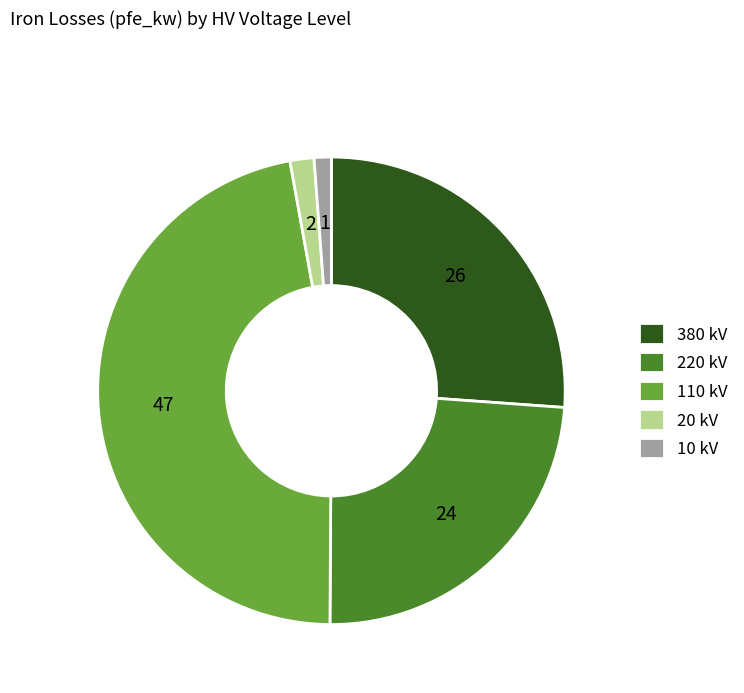

Approximately how many times larger is the value at 110 kV compared to 380 kV?

1.8